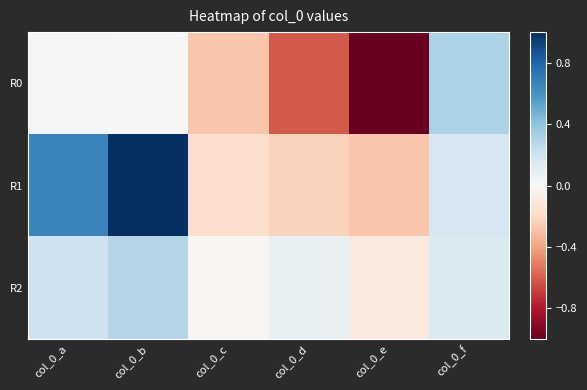

At which category does the chart reach its peak across all series?

col_0_b